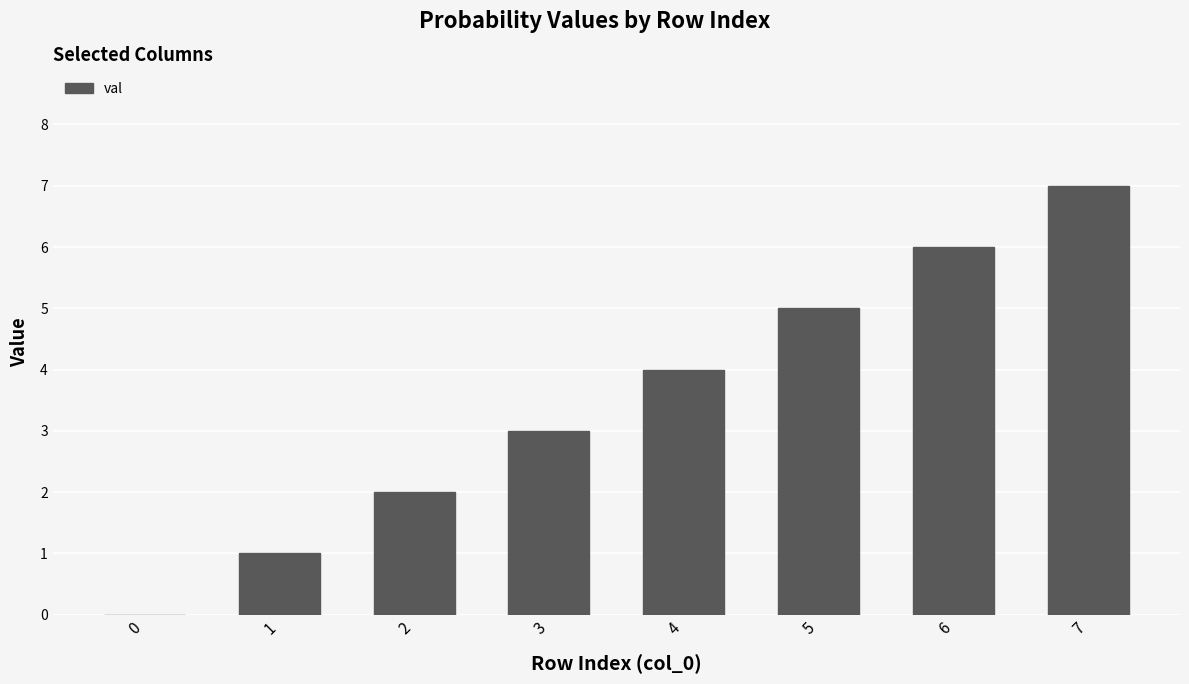

How many values are above zero?

7